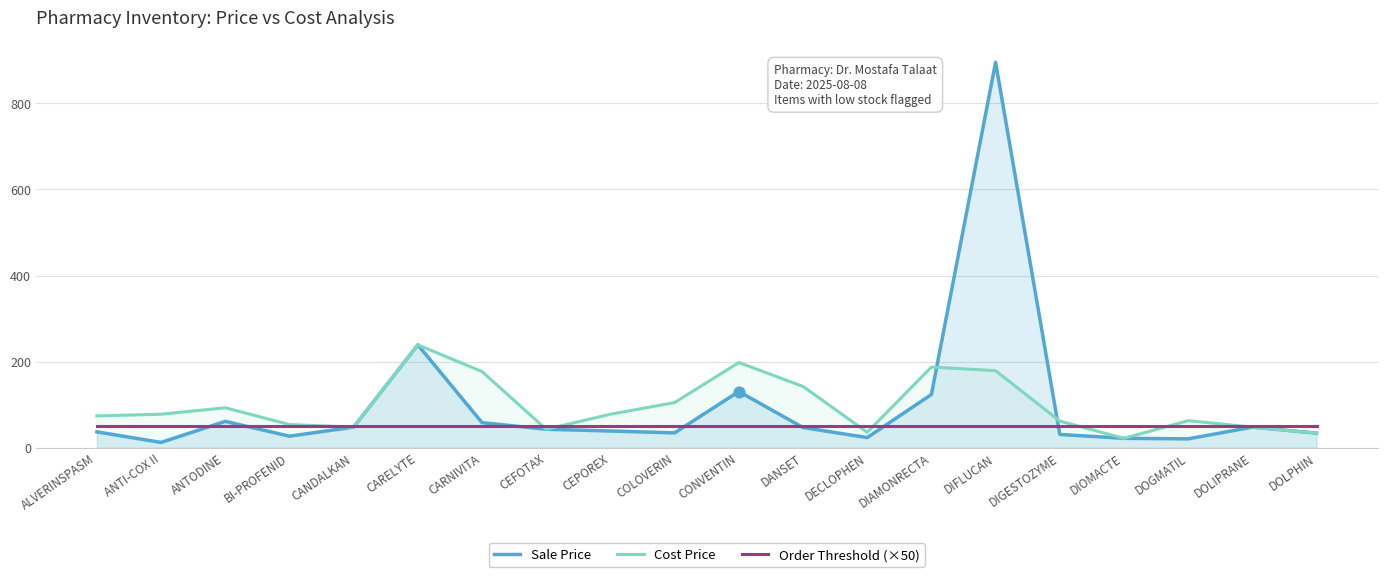

At how many categories does at least one series exceed 525?

1